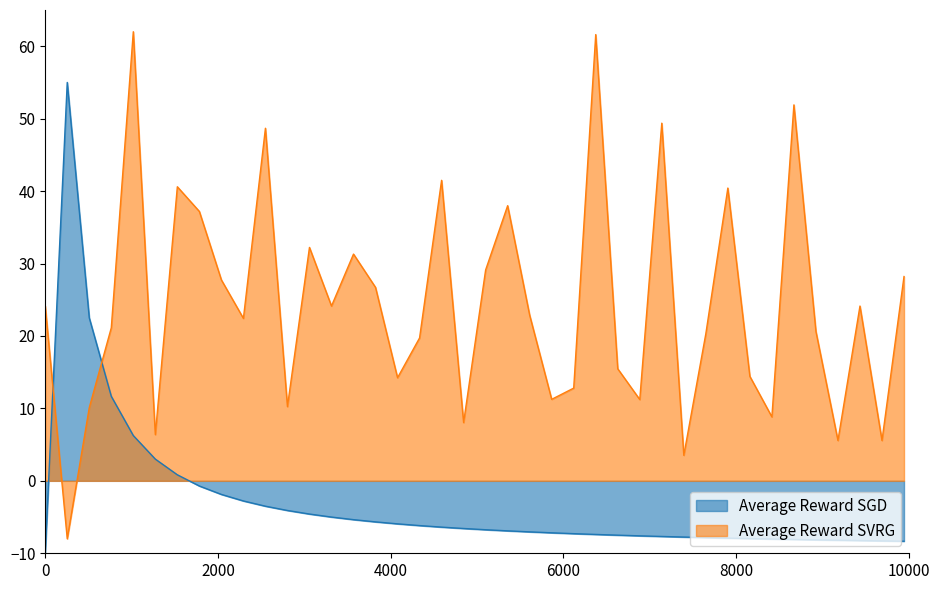

Which series ends up on top after the final intersection of Average Reward SGD and Average Reward SVRG?

Average Reward SVRG